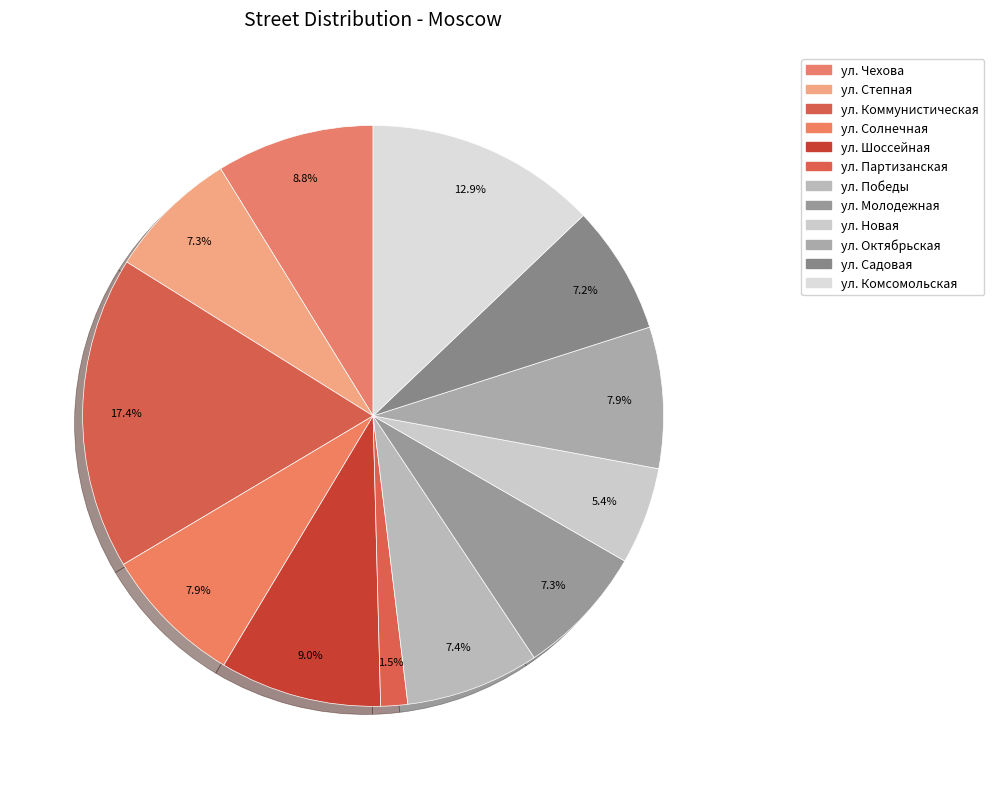

Does any single category account for the majority?

No